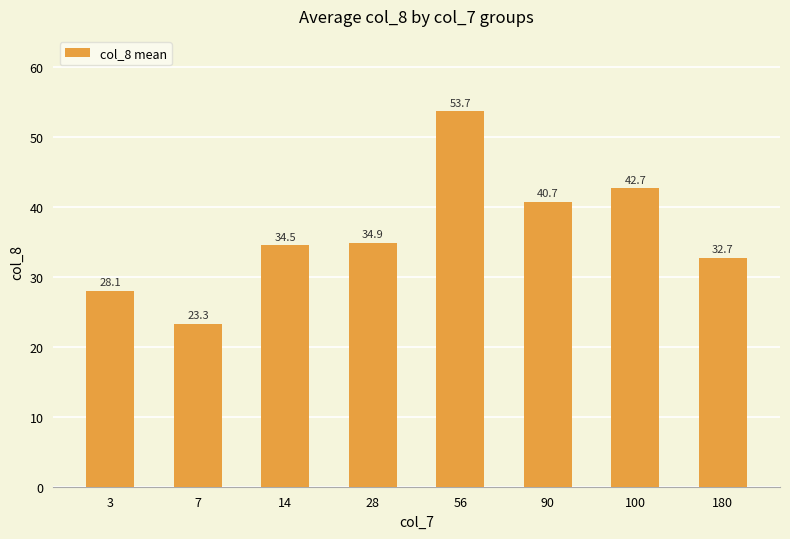

Reading left to right, list all the values displayed in this chart.

28.1	23.3	34.5	34.9	53.7	40.7	42.7	32.7